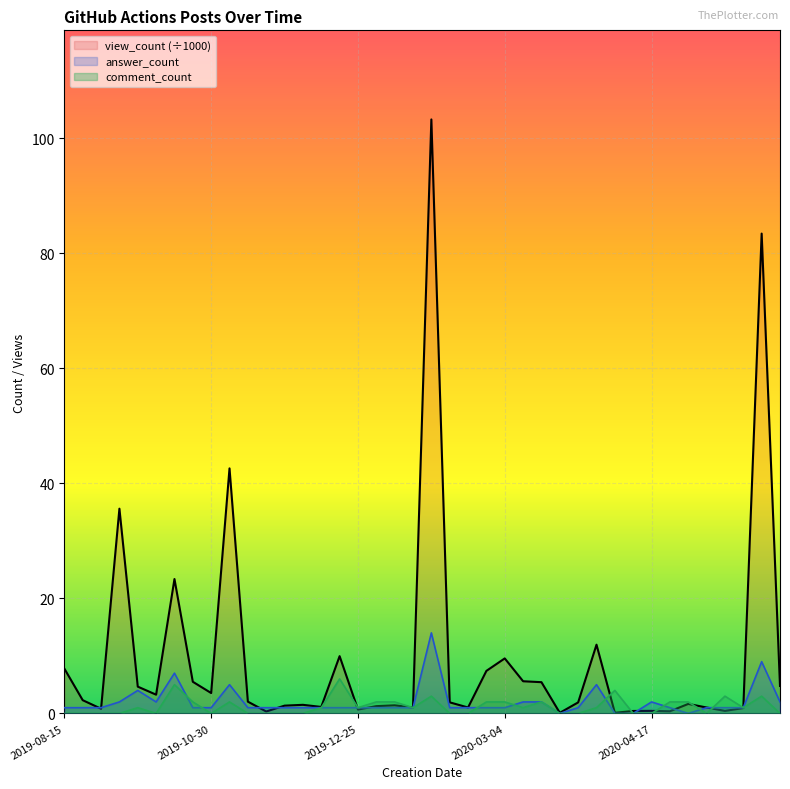

What is the approximate value of answer_count at 2020-02-22?

1.0